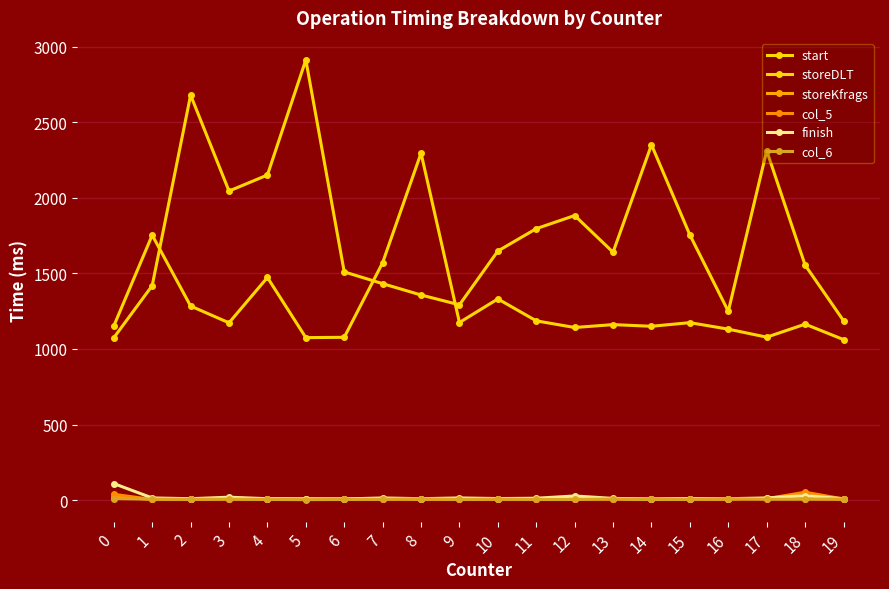

Is it true that col_5 equals 6 at 1?

False